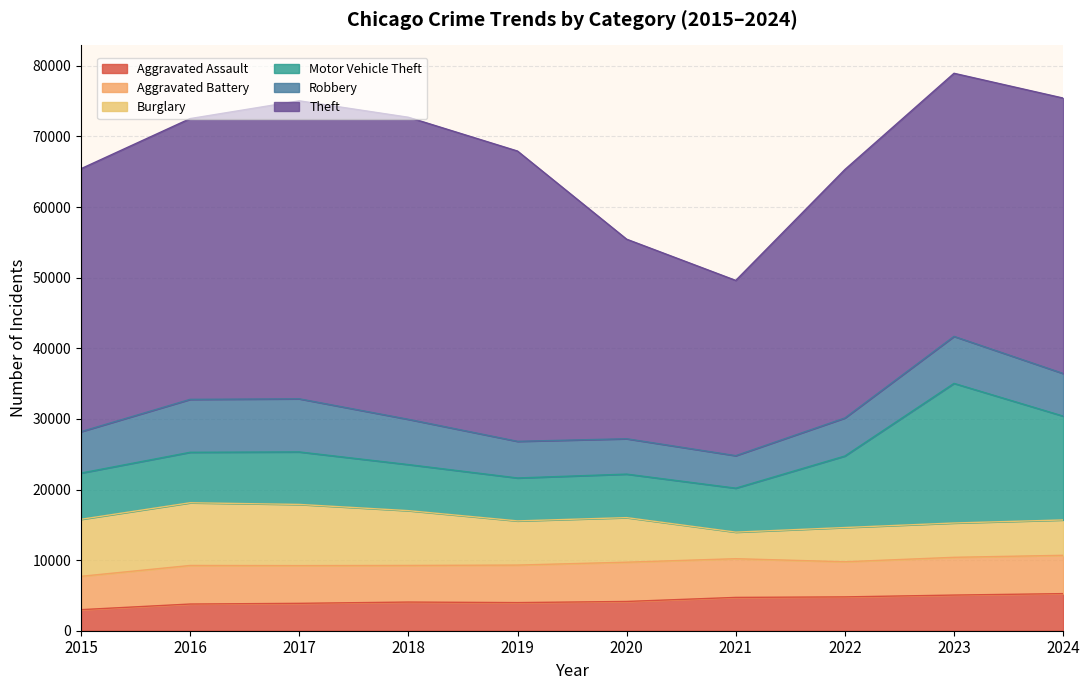

Which series changed the most between 2019 and 2023?

Motor Vehicle Theft